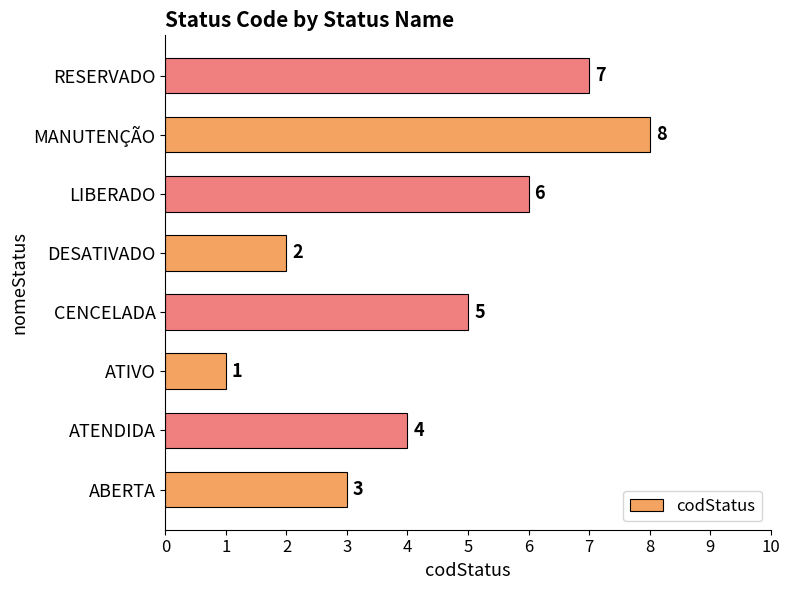

Count the number of data series in this chart.

1